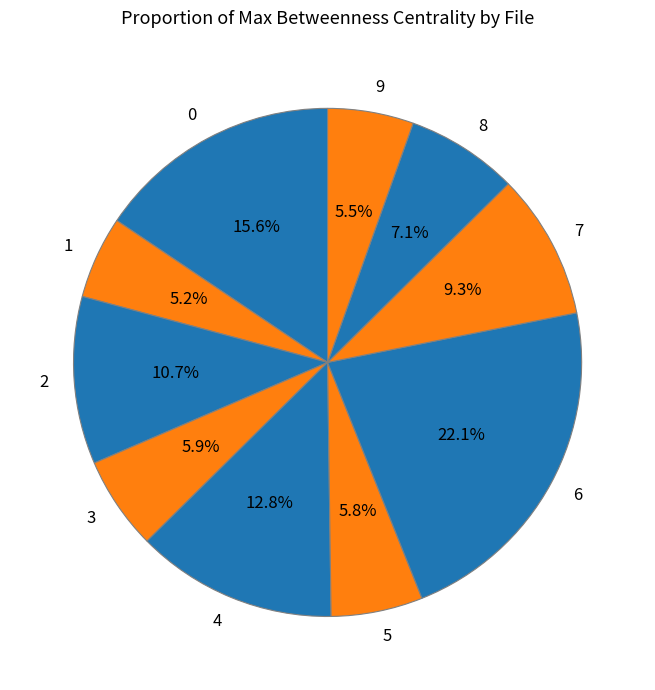

Count the number of slices in the pie.

10